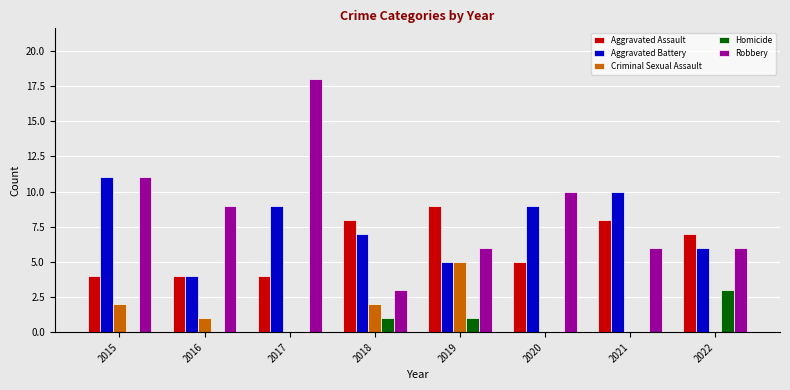

How many series are shown in this chart?

5